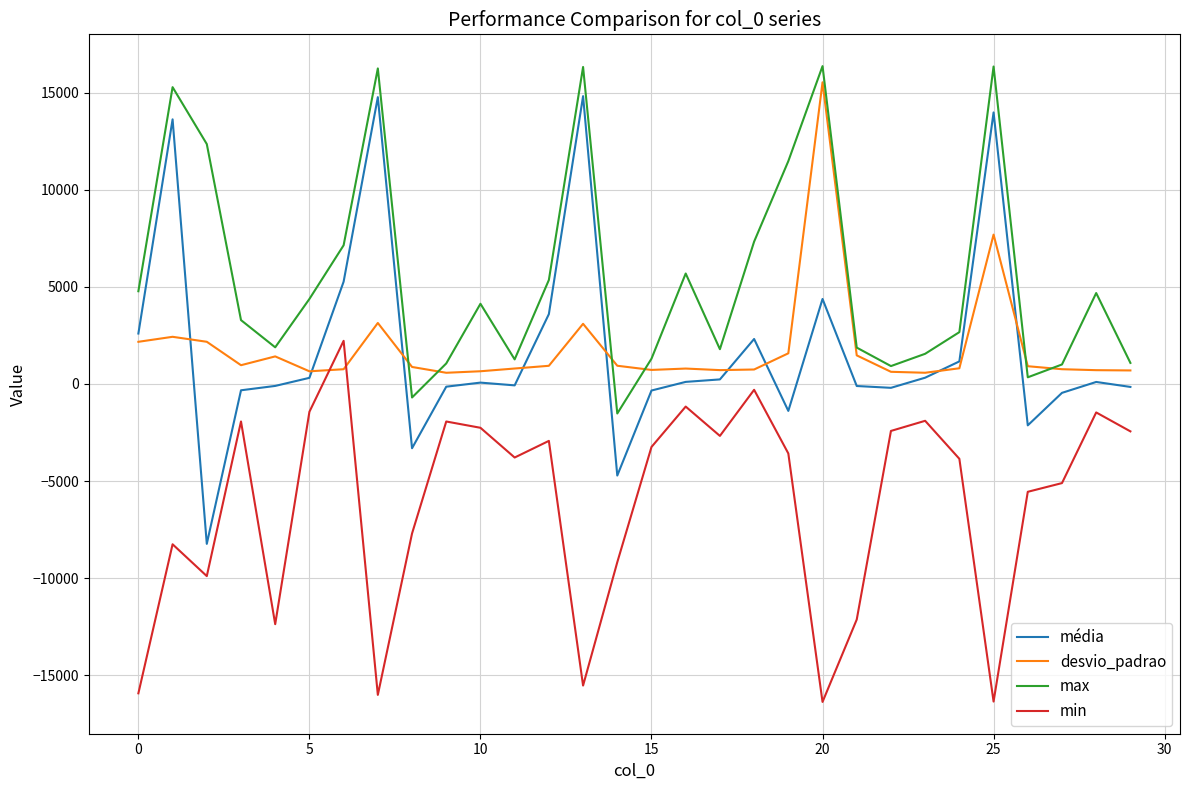

Which series has the largest total across all categories?

max